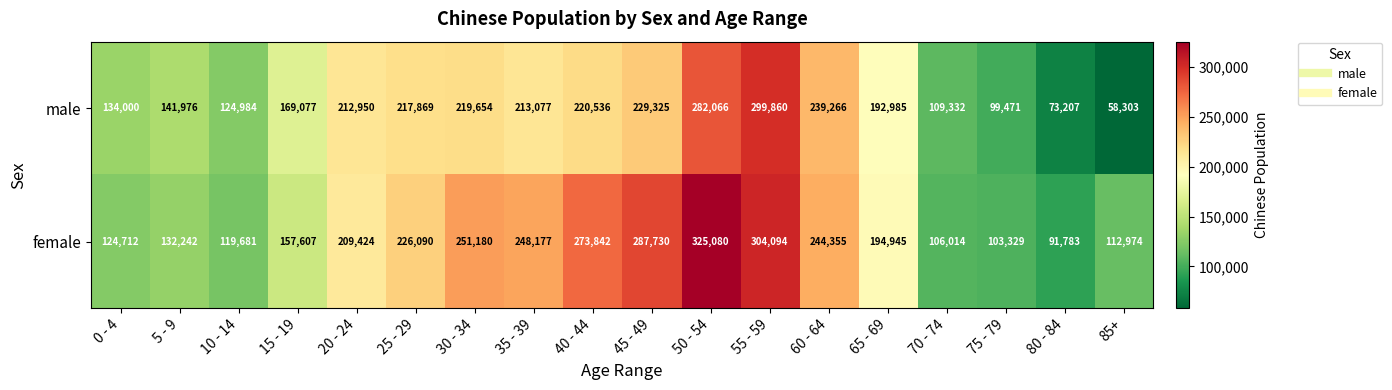

The female series shows 58000 at 75 - 79. True or false?

False